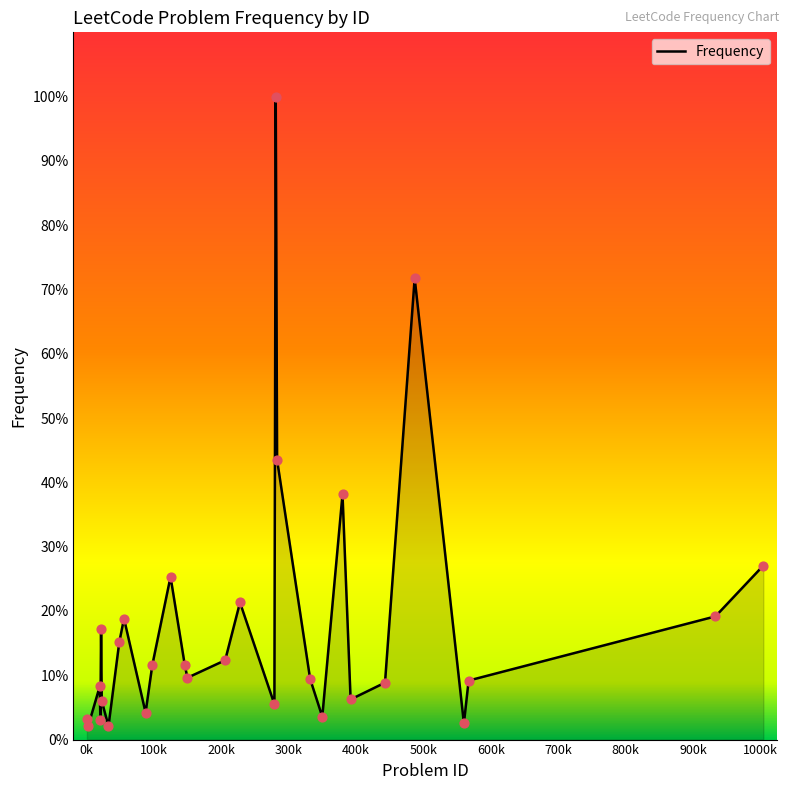

What is the difference between the maximum and minimum values?

97.9